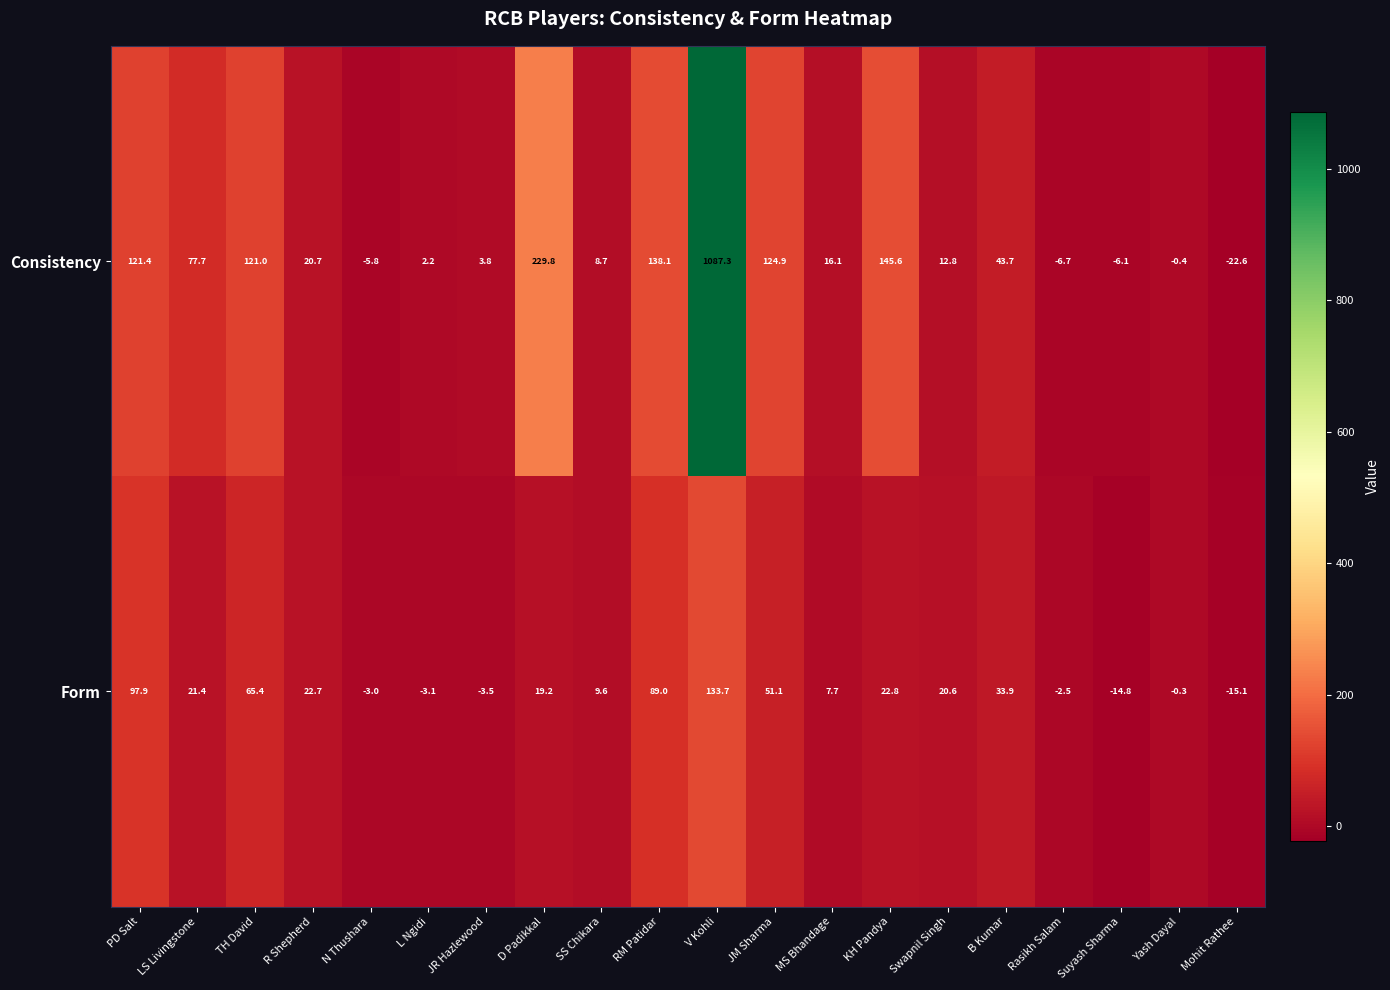

List the series in order of their peak value, highest first.

Consistency, Form